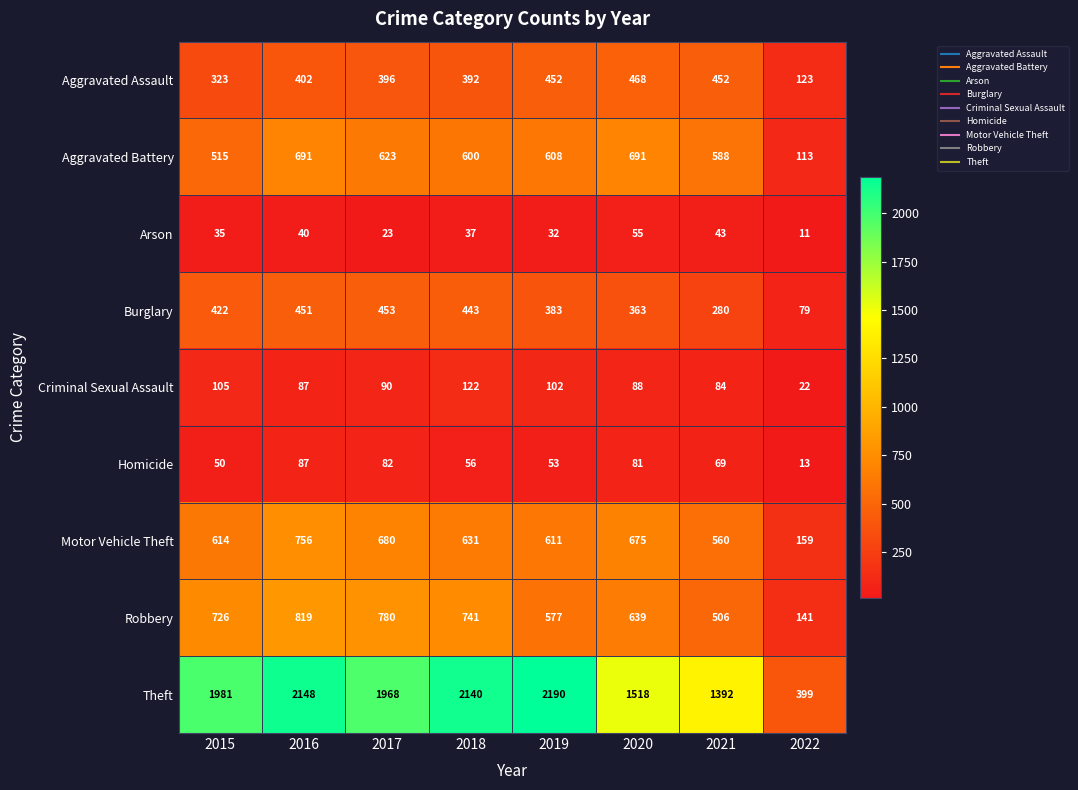

The value of Motor Vehicle Theft at 2018 is 169. True or false?

False